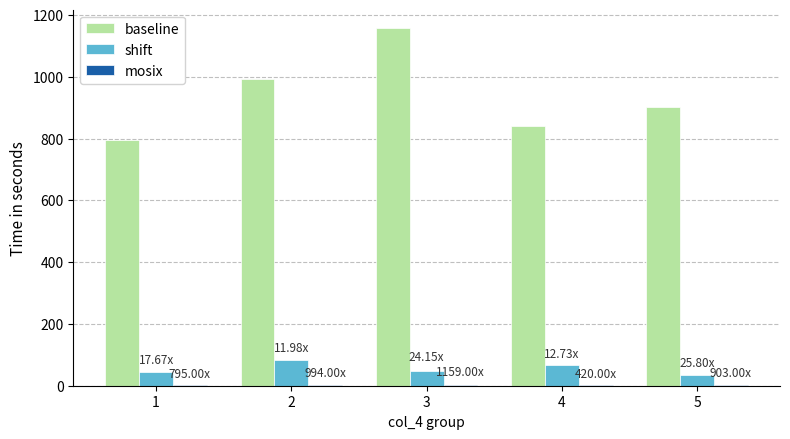

What is the total value across all series at 1?

841